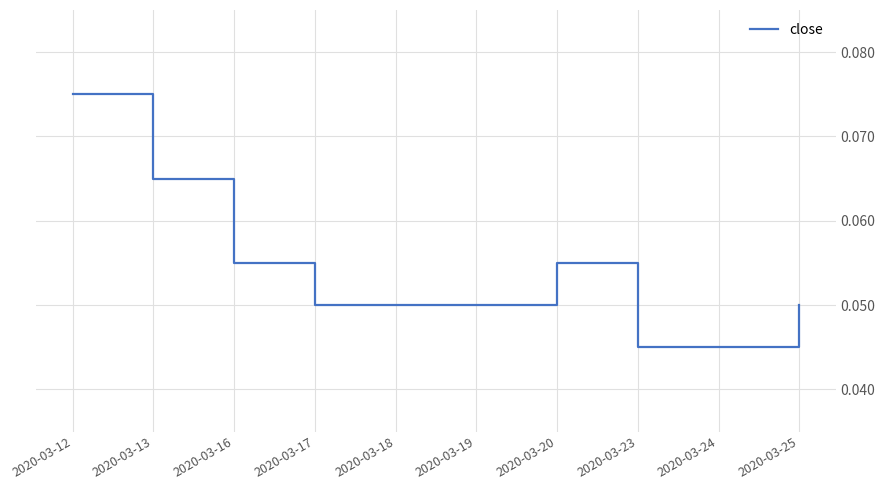

Is this an area chart (filled region under the line)?

No